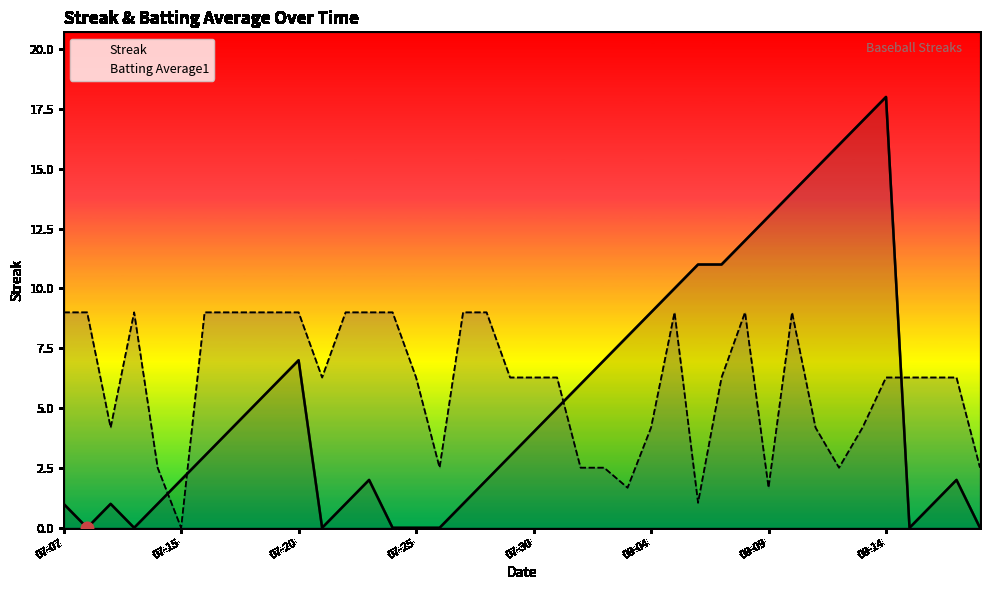

At which category is the sum across all series the highest?

08-14